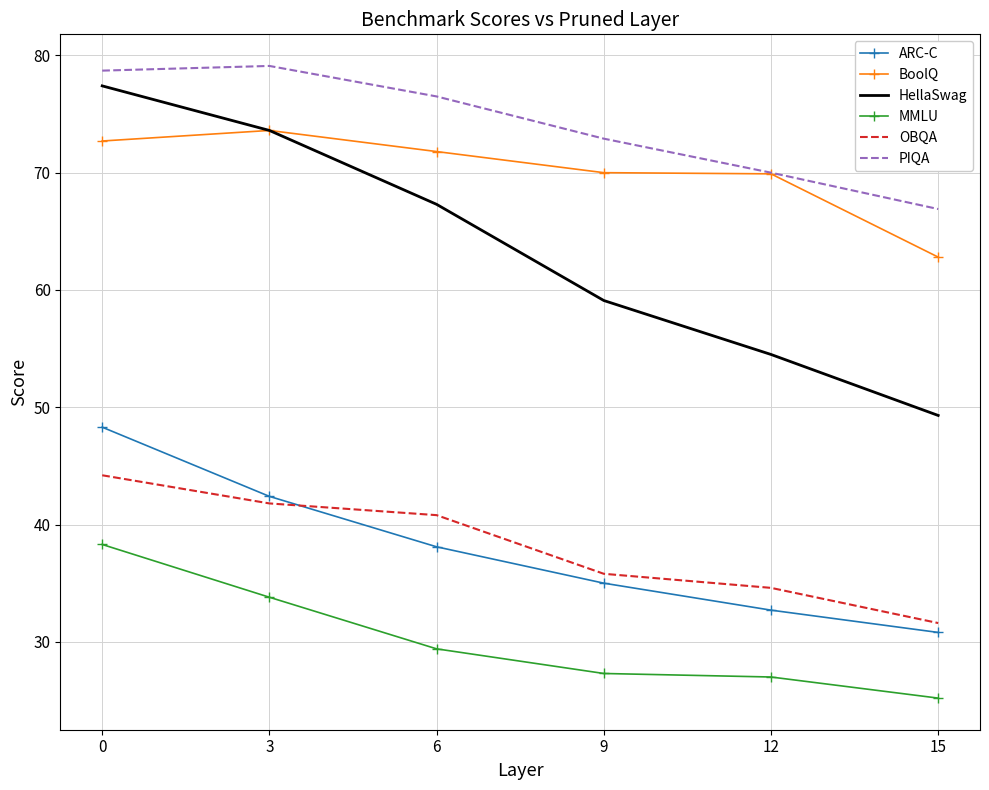

True or false: ARC-C has more than 2 points higher than both neighbors.

False